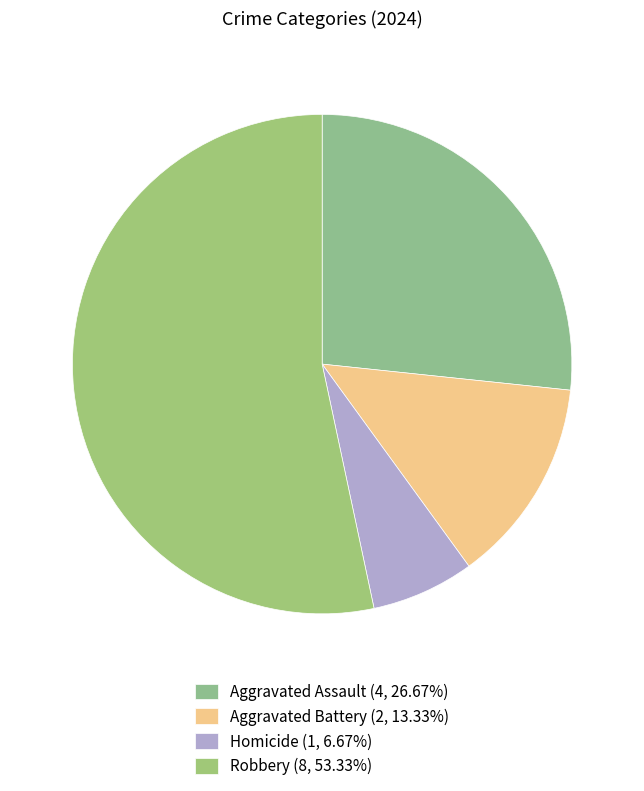

Which slice represents more than half of the pie?

Robbery